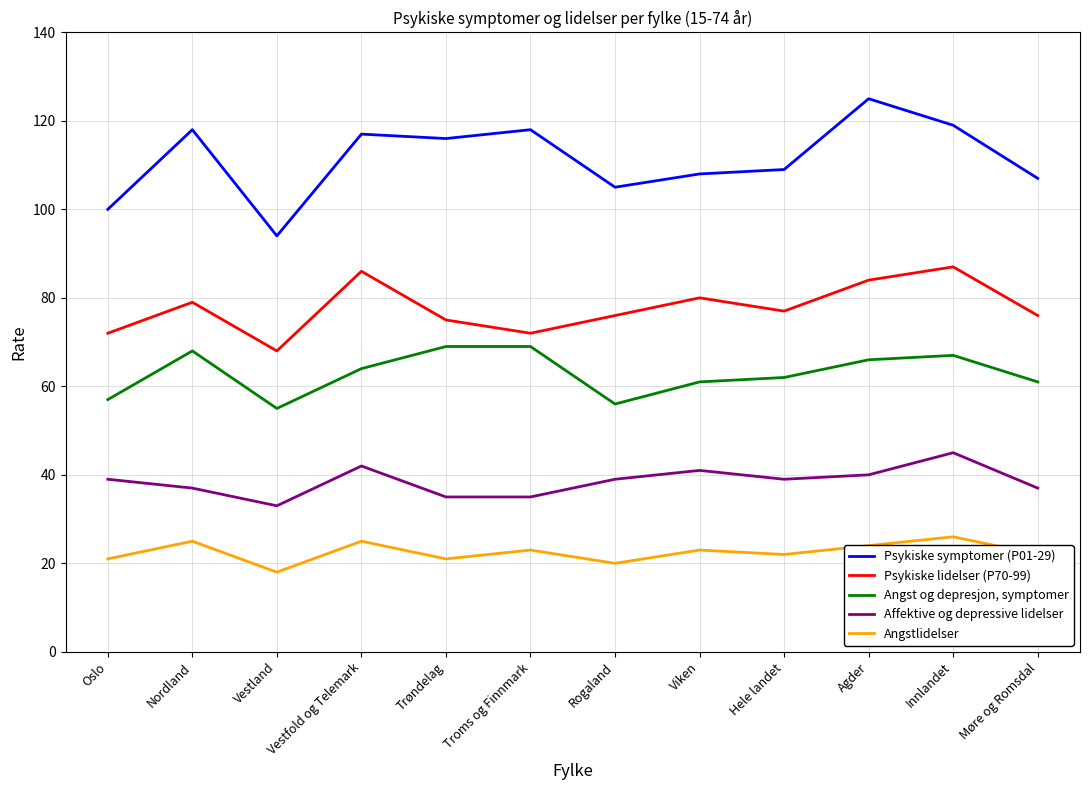

Reading left to right, transcribe all the data shown in this chart.

Psykiske symptomer (P01-29): Oslo=100	Nordland=118	Vestland=94	Vestfold og Telemark=117	Trøndelag=116	Troms og Finnmark=118	Rogaland=105	Viken=108	Hele landet=109	Agder=125	Innlandet=119	Møre og Romsdal=107
Psykiske lidelser (P70-99): Oslo=72	Nordland=79	Vestland=68	Vestfold og Telemark=86	Trøndelag=75	Troms og Finnmark=72	Rogaland=76	Viken=80	Hele landet=77	Agder=84	Innlandet=87	Møre og Romsdal=76
Angst og depresjon, symptomer: Oslo=57	Nordland=68	Vestland=55	Vestfold og Telemark=64	Trøndelag=69	Troms og Finnmark=69	Rogaland=56	Viken=61	Hele landet=62	Agder=66	Innlandet=67	Møre og Romsdal=61
Affektive og depressive lidelser: Oslo=39	Nordland=37	Vestland=33	Vestfold og Telemark=42	Trøndelag=35	Troms og Finnmark=35	Rogaland=39	Viken=41	Hele landet=39	Agder=40	Innlandet=45	Møre og Romsdal=37
Angstlidelser: Oslo=21	Nordland=25	Vestland=18	Vestfold og Telemark=25	Trøndelag=21	Troms og Finnmark=23	Rogaland=20	Viken=23	Hele landet=22	Agder=24	Innlandet=26	Møre og Romsdal=22